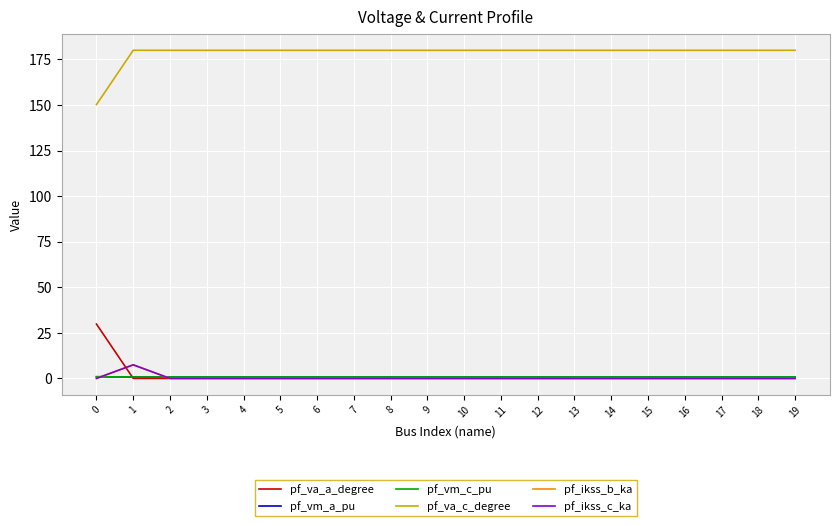

What is the average value of the pf_va_a_degree series?

1.5